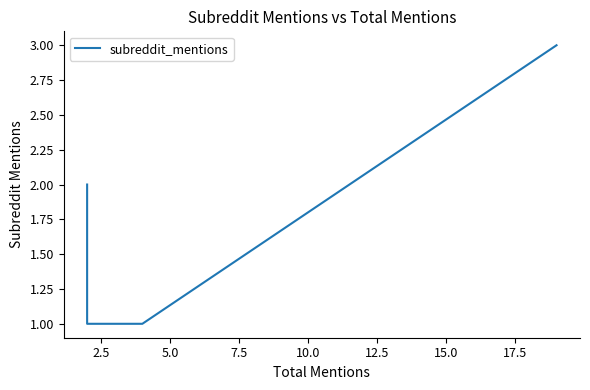

Is it true that the value at 2.5 is 1?

True